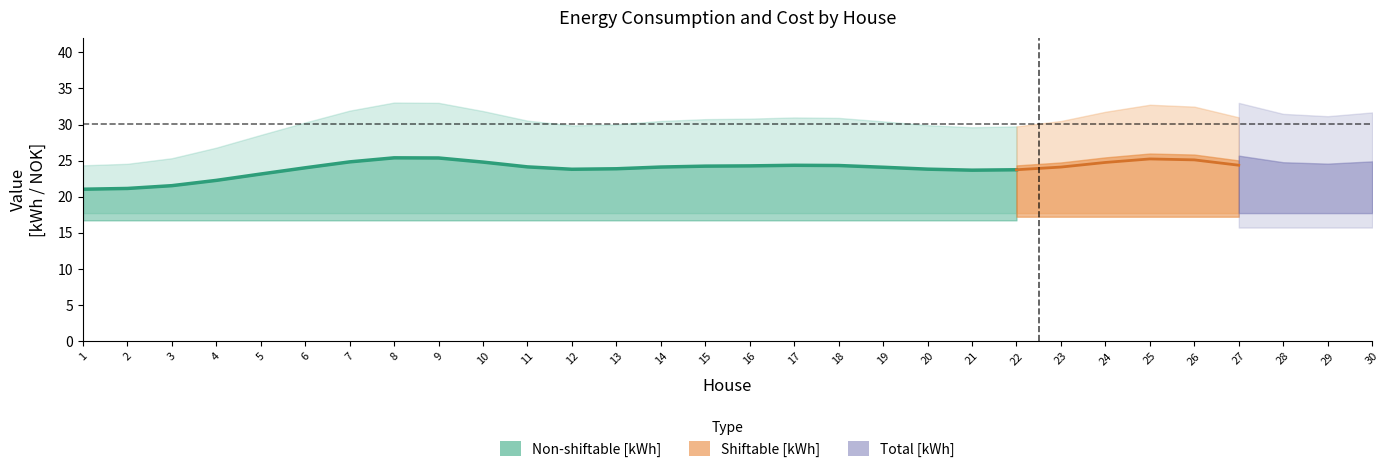

True or false: Minimized cost [NOK] and Total [kWh] intersect in this chart.

False